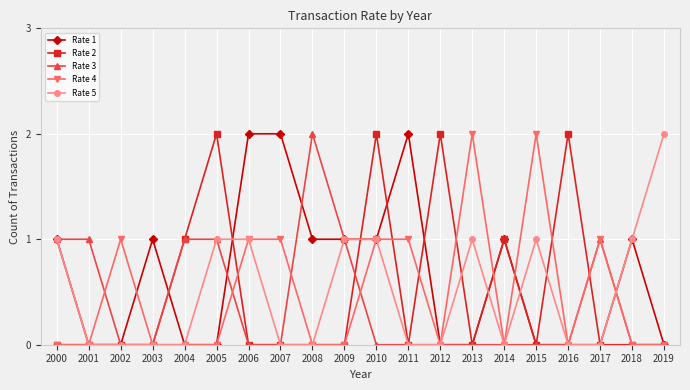

Is it true that Rate 2 equals 0 at 2009?

True